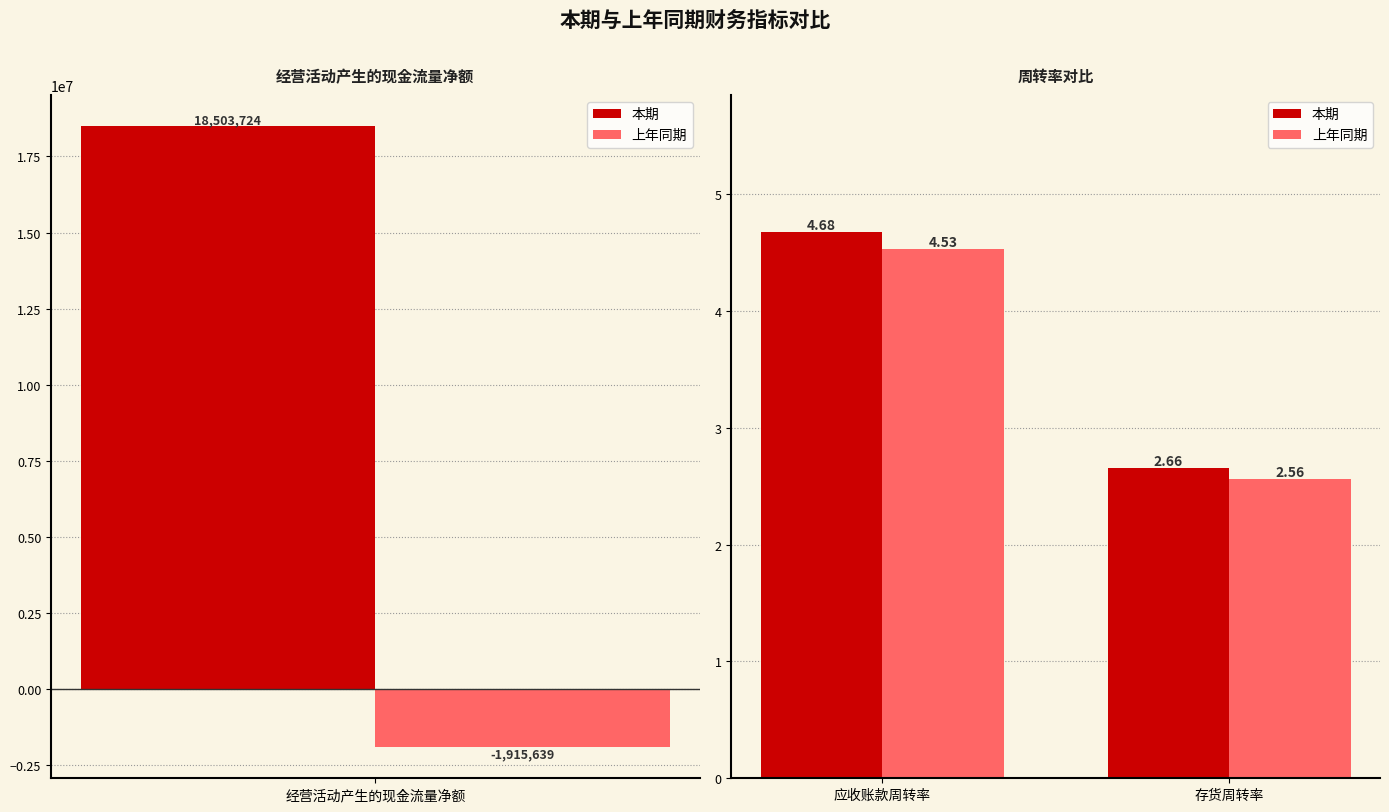

What is the label of the 1st bar from the left?

应收账款周转率